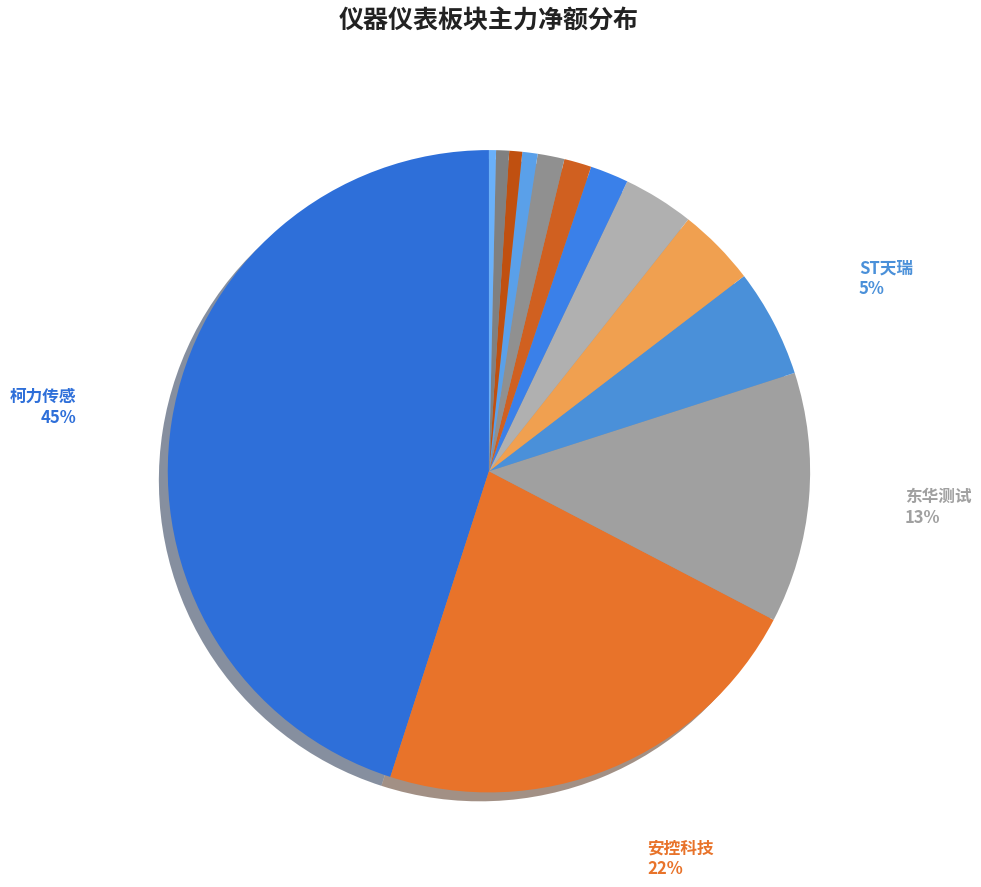

Count the number of slices in the pie.

13